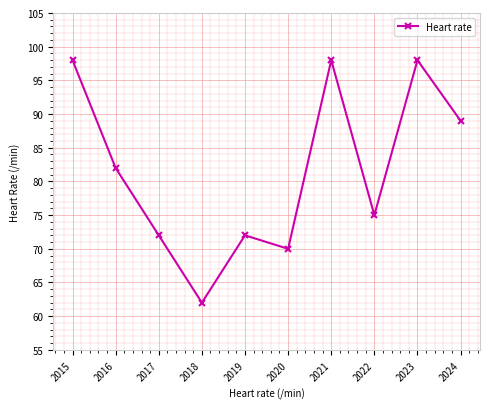

What is the value of the 8th point from the left?

75